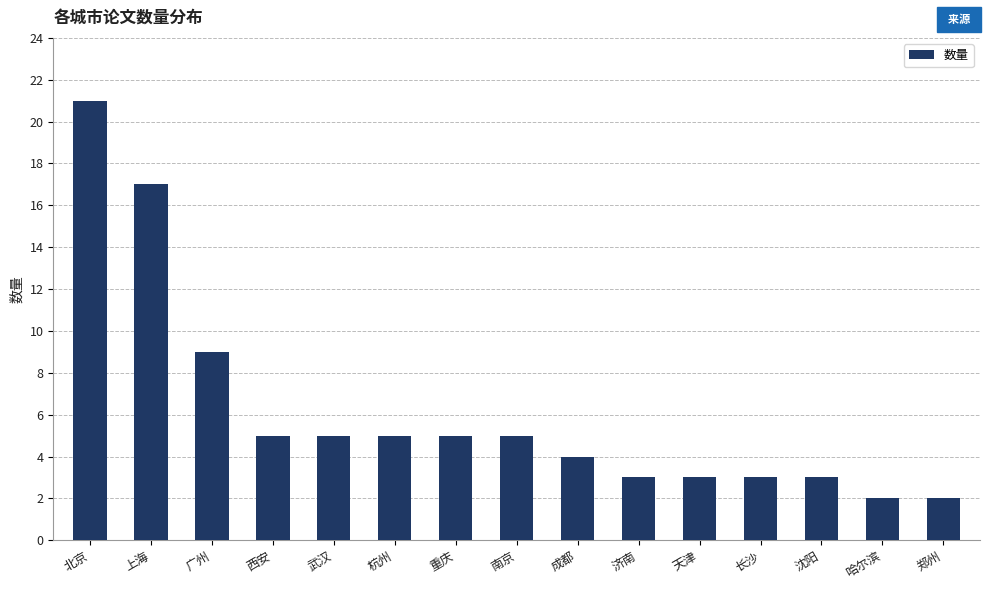

The chart shows a value of 23 at 上海. True or false?

False